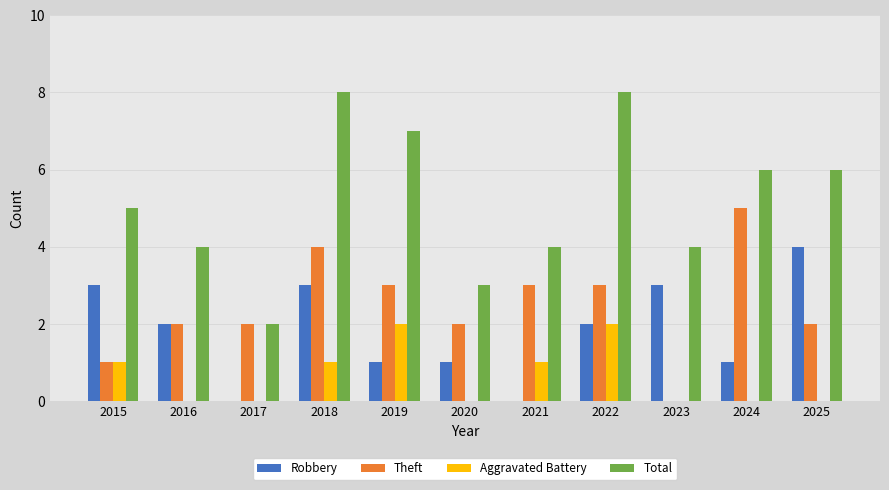

At which category is the sum across all series the highest?

2018